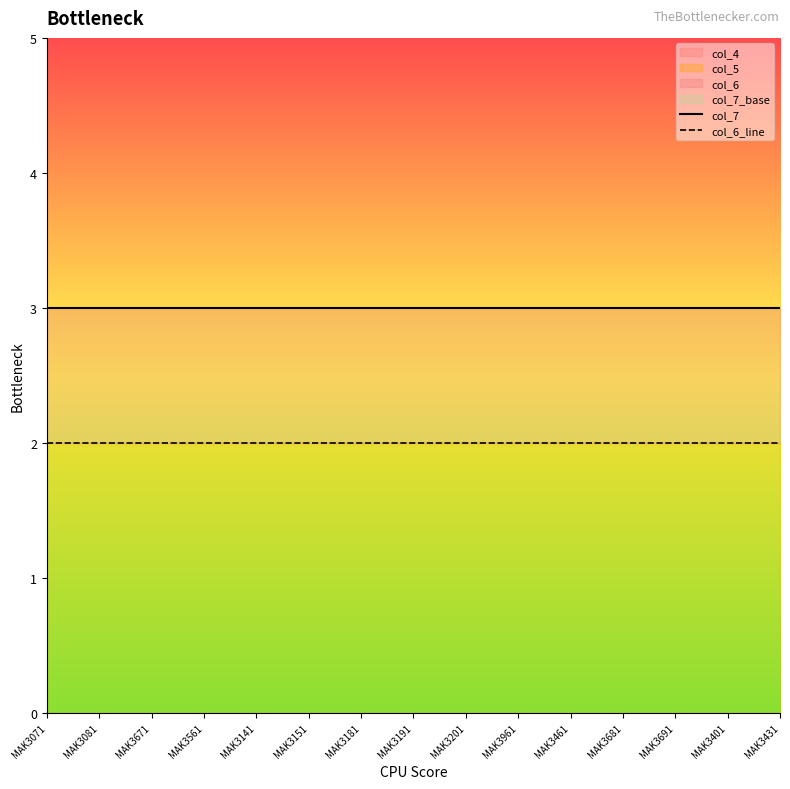

Rank the categories by col_7 value from lowest to highest.

MAK3071, MAK3081, MAK3671, MAK3561, MAK3141, MAK3151, MAK3181, MAK3191, MAK3201, MAK3961, MAK3461, MAK3681, MAK3691, MAK3401, MAK3431